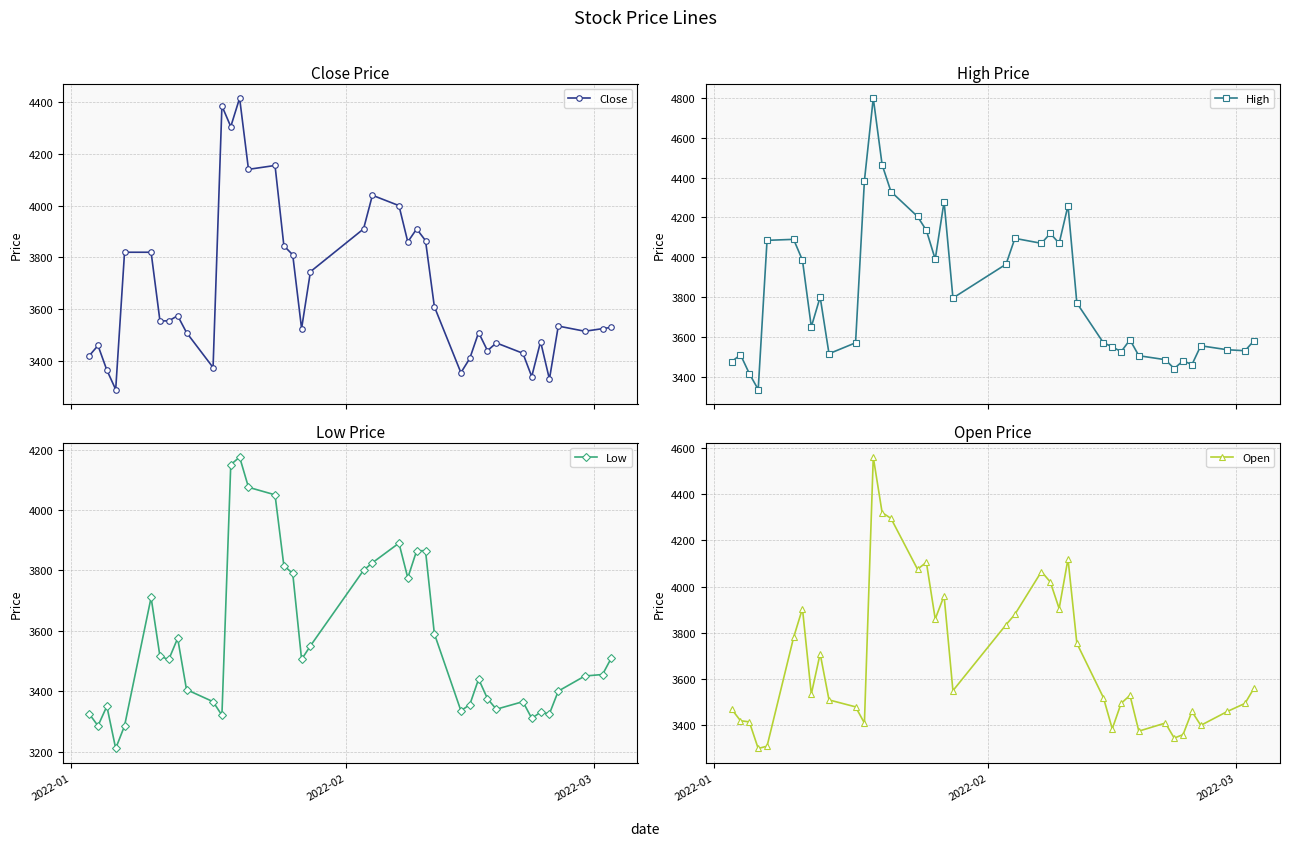

What is the value of the High point at the 22nd from the left?

4095